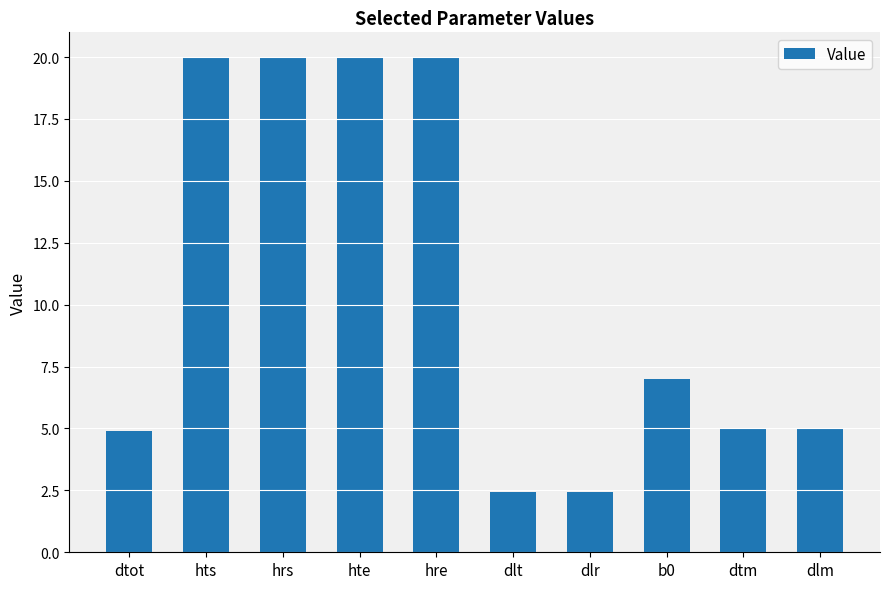

What is the greatest value displayed?

20.0